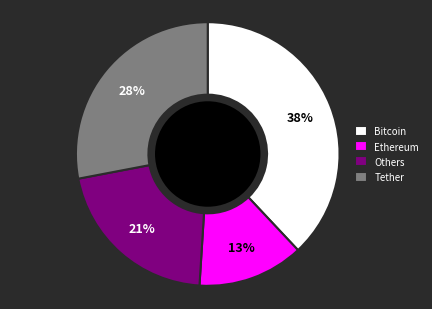

What is the ratio of the value at Ethereum to the value at Others?

0.6